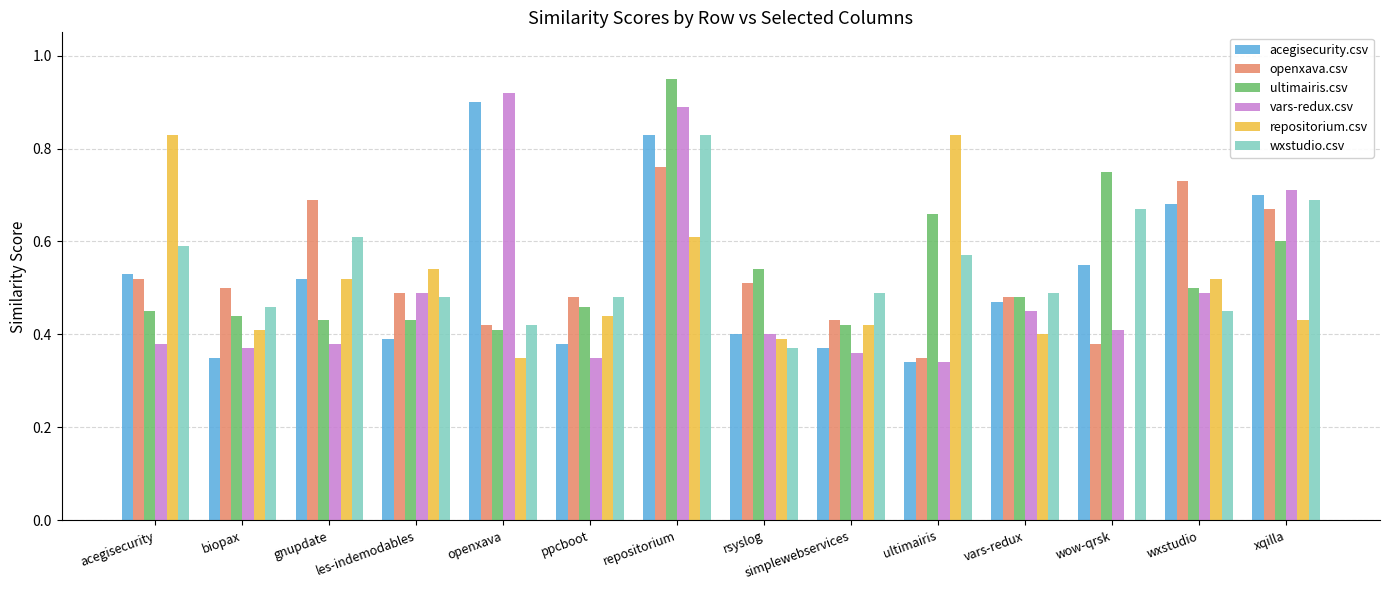

Which series changed the most between simplewebservices and ultimairis?

repositorium.csv